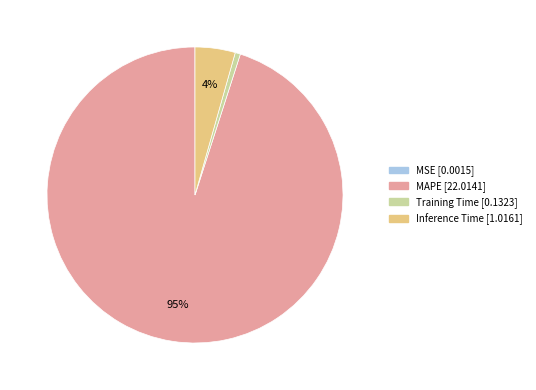

What is the majority slice?

MAPE